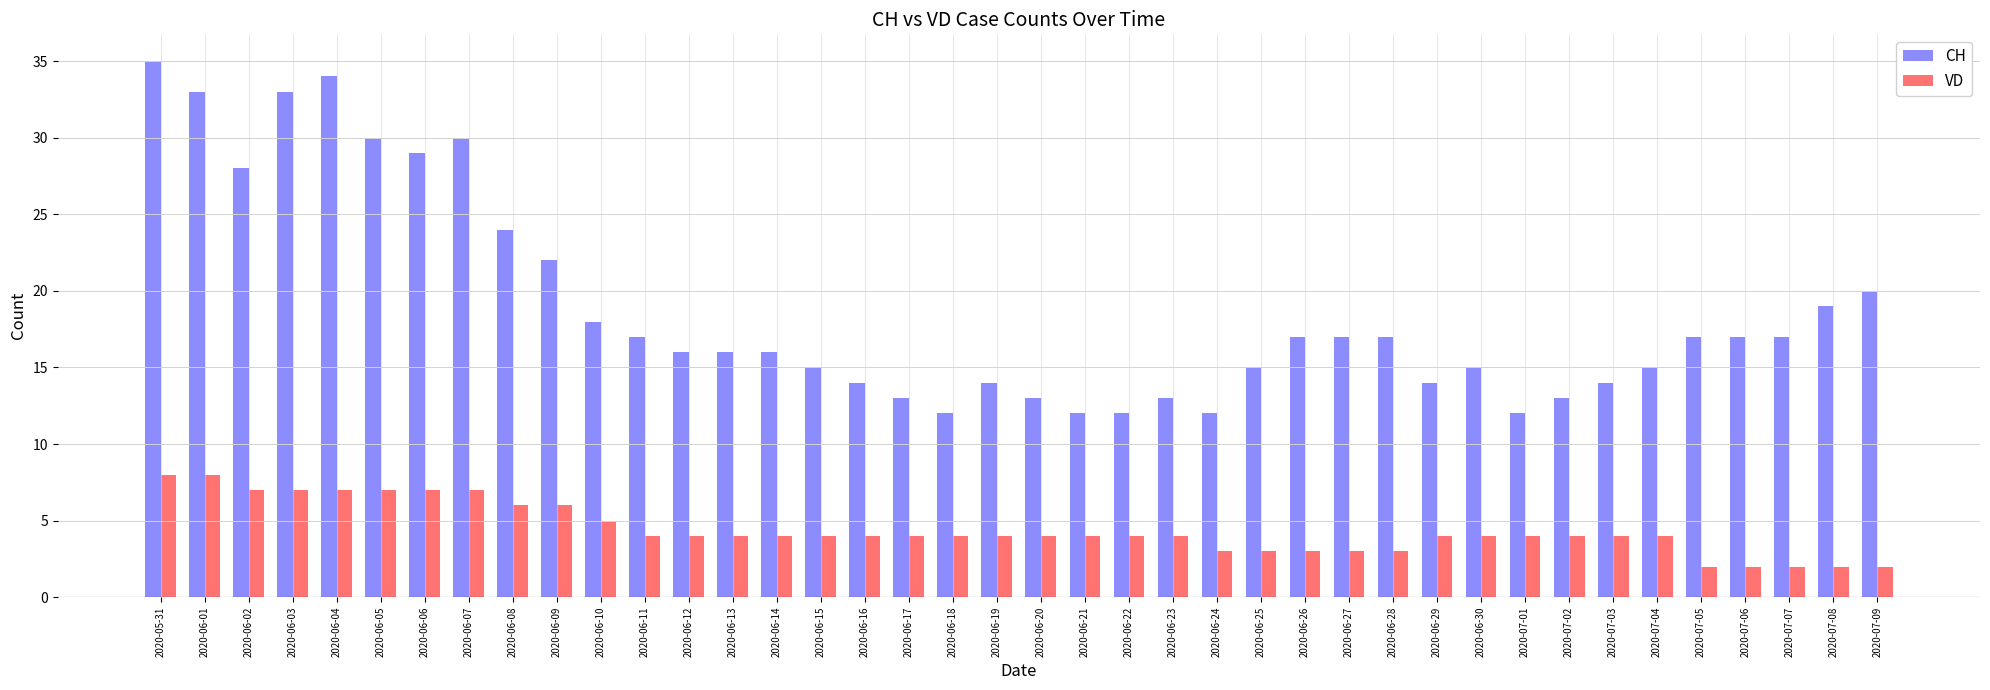

What is the sum of the VD values at 2020-07-01 and 2020-07-03?

8